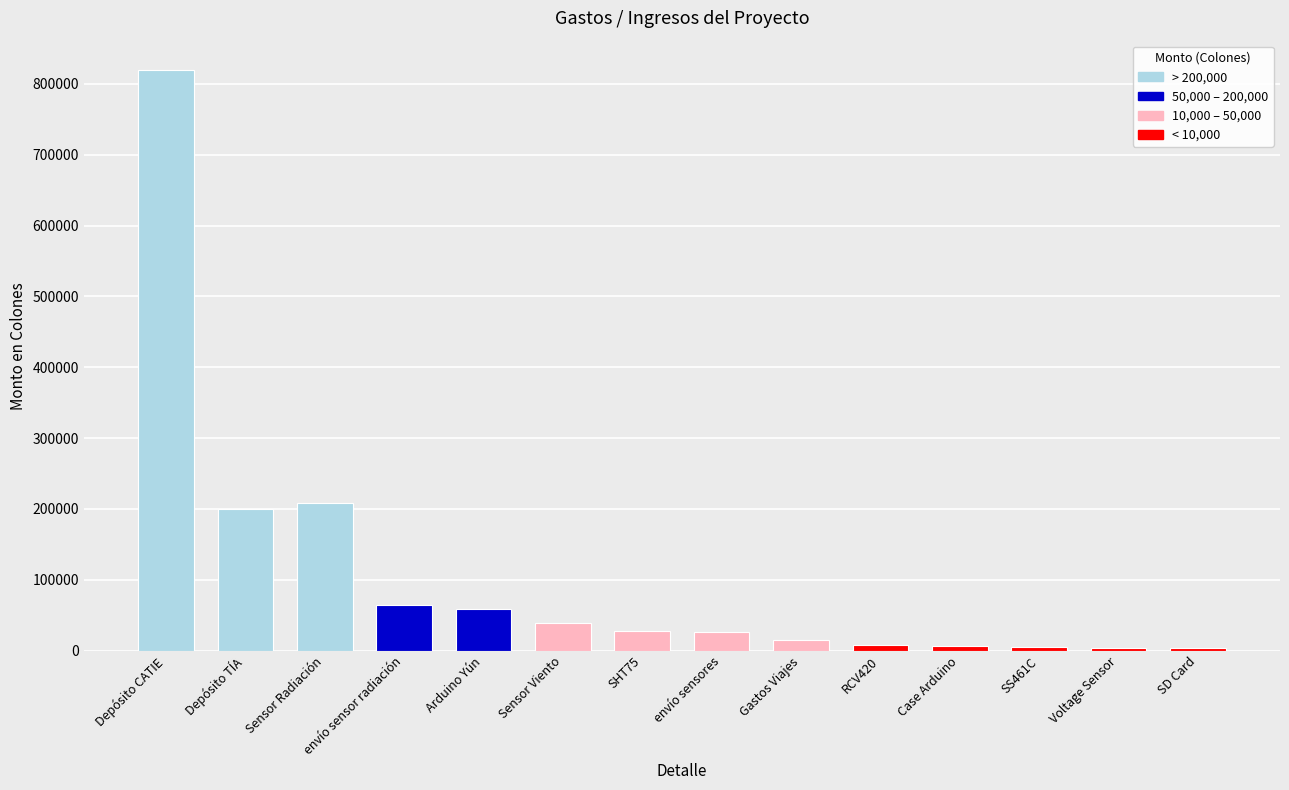

What is the label of the 1st bar from the left?

Depósito CATIE